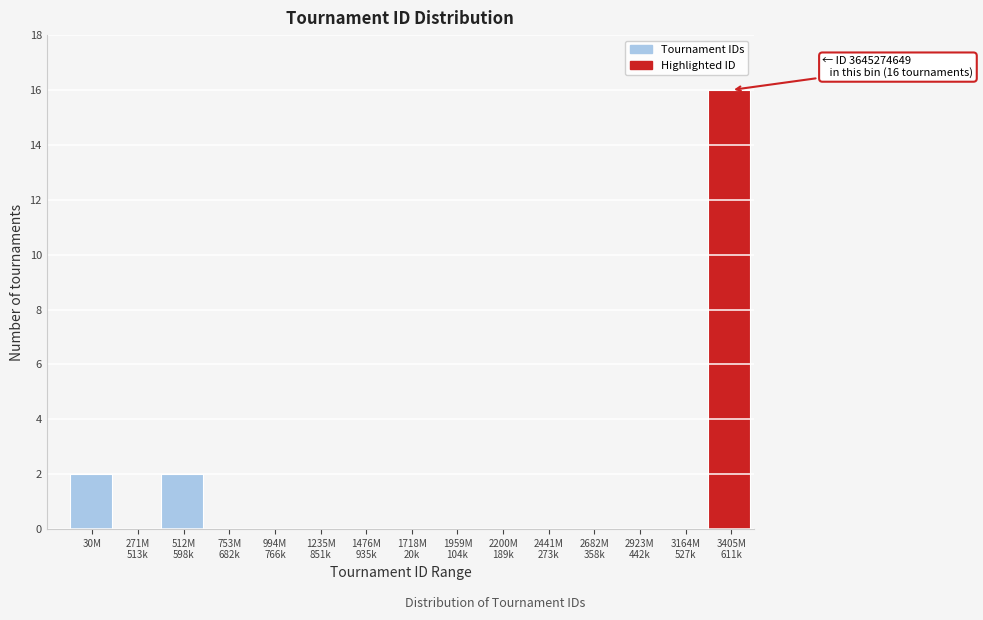

The value at 30M is 1. True or false?

False